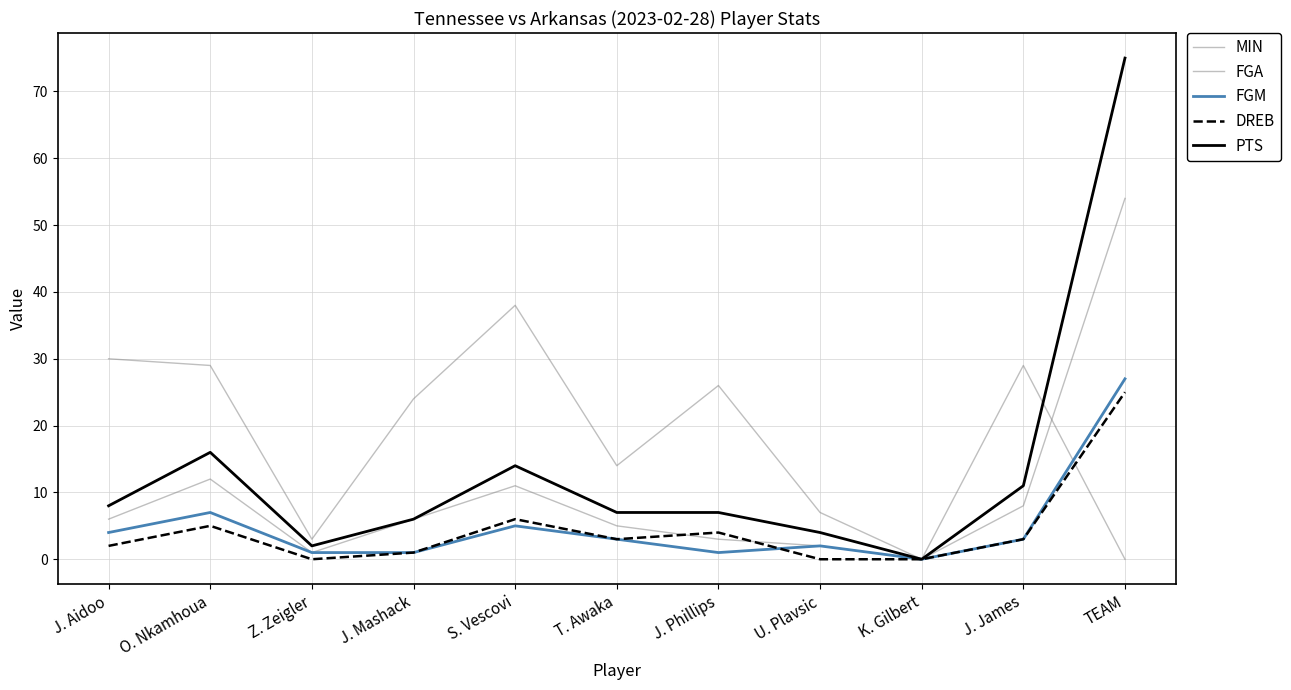

How many lines are shown in the chart?

5